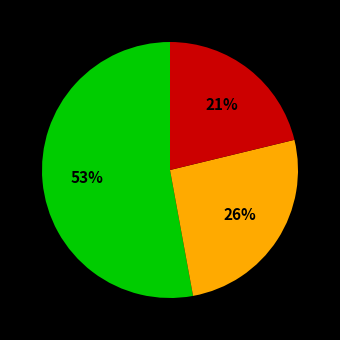

How many slices are in this pie chart?

3